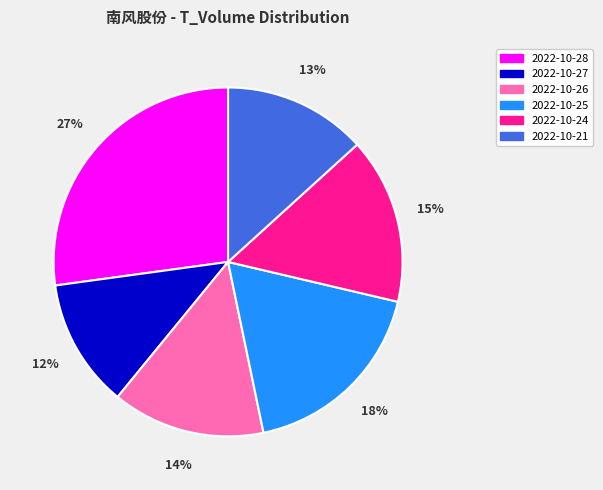

To the nearest percent, what is the difference between the largest and smallest slice percentages?

15%